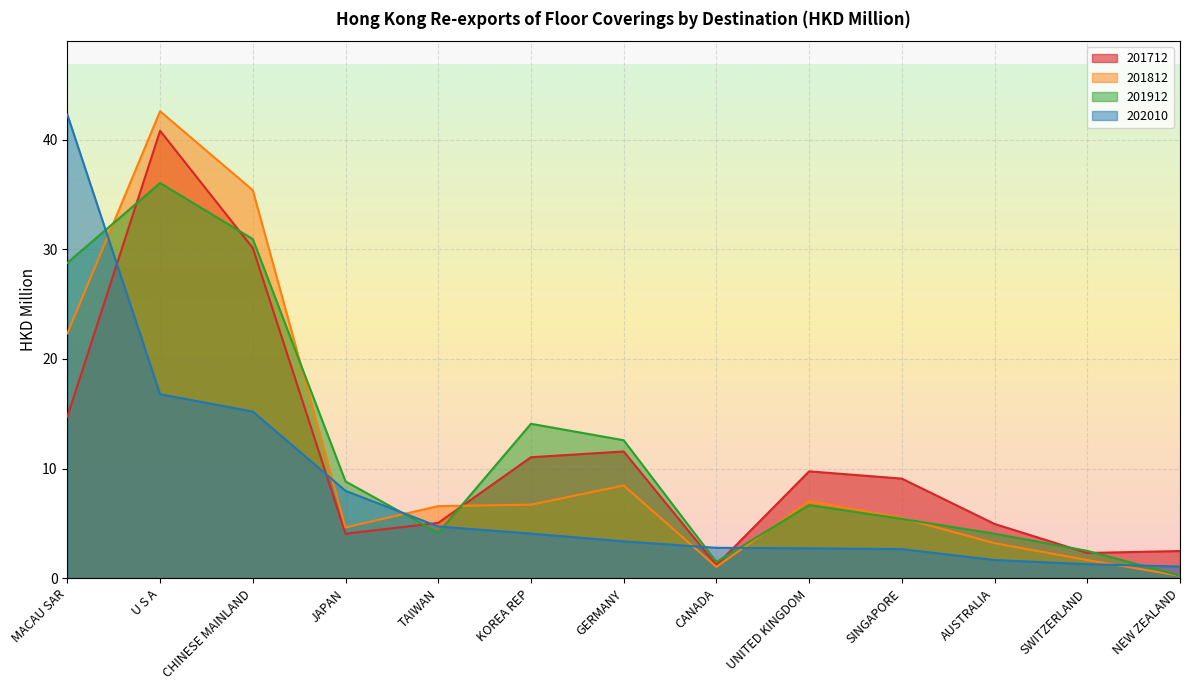

Which series has the widest spread of values?

201812